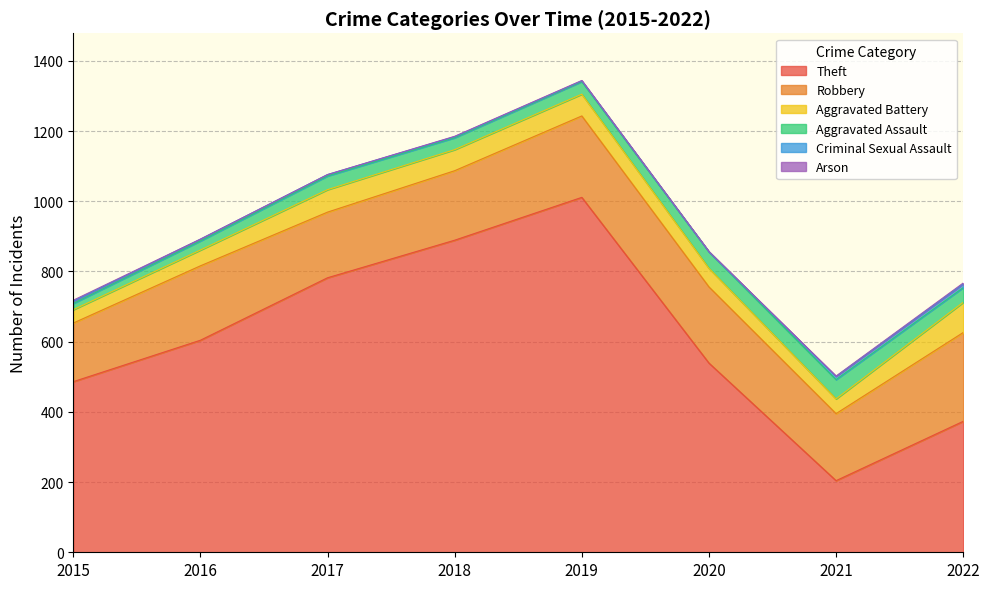

Reading left to right, list all the values displayed in this chart.

Theft: 486	604	782	889	1011	539	204	373
Robbery: 167	212	187	198	232	217	191	253
Aggravated Battery: 38	45	64	60	62	53	42	86
Aggravated Assault: 18	26	39	34	36	47	55	42
Criminal Sexual Assault: 6	5	4	3	2	0	9	10
Arson: 3	0	0	1	1	1	1	3